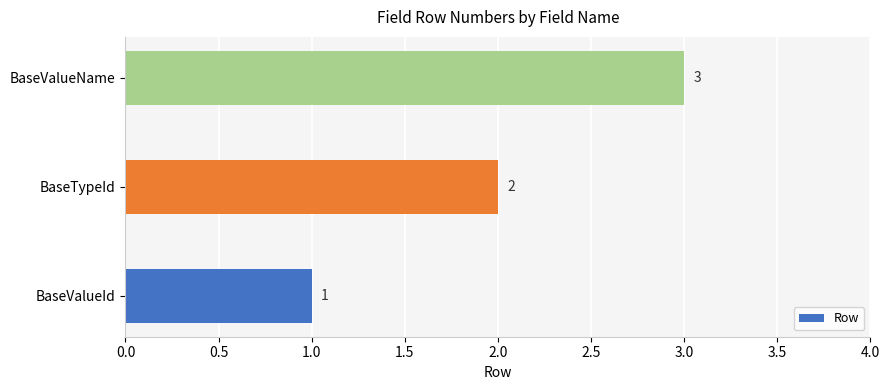

The chart shows a value of 3 at BaseTypeId. True or false?

False